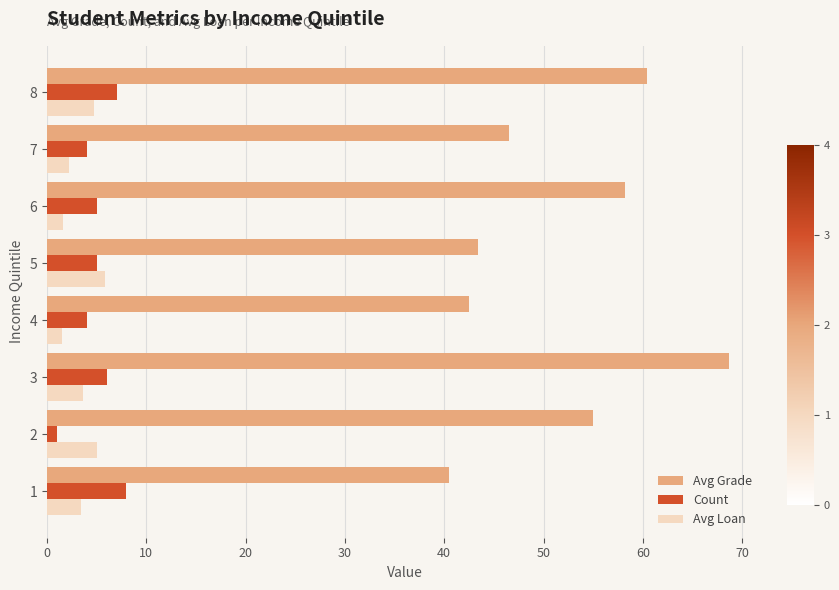

Which category has the highest value across all series?

3